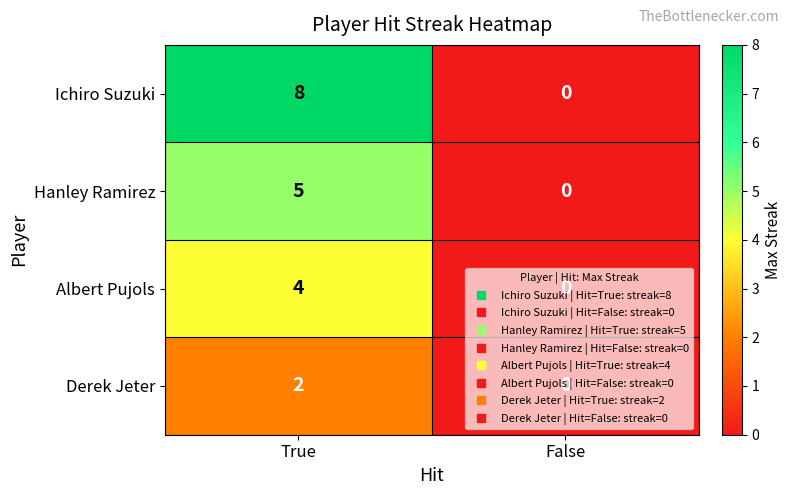

At which category is the sum across all series the highest?

True